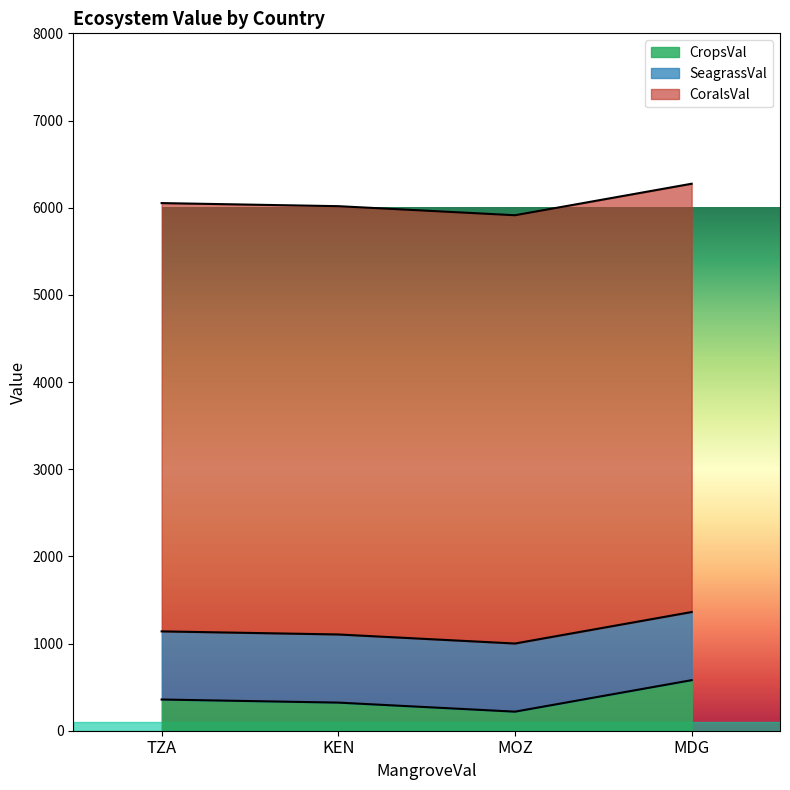

Is the value of SeagrassVal at TZA greater than the value of CropsVal at MOZ?

Yes